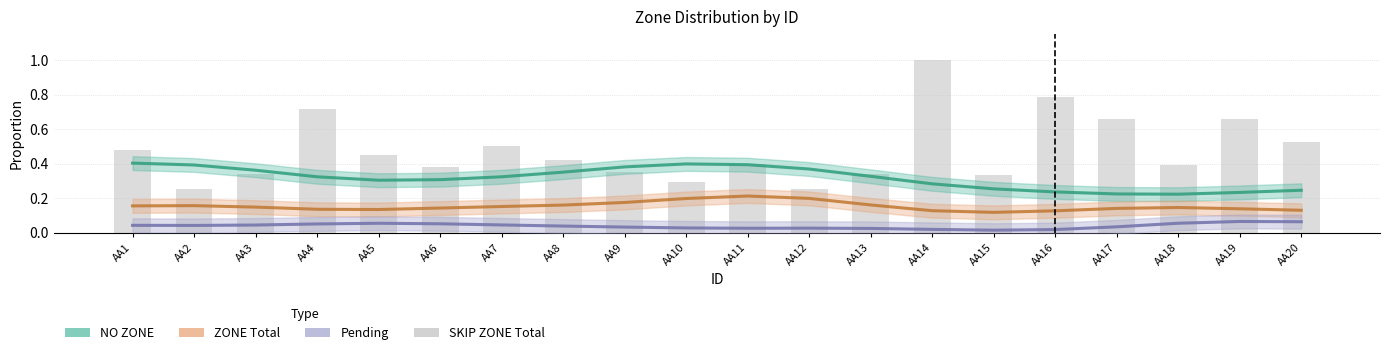

Between AA2 and AA17, which is larger?

AA2